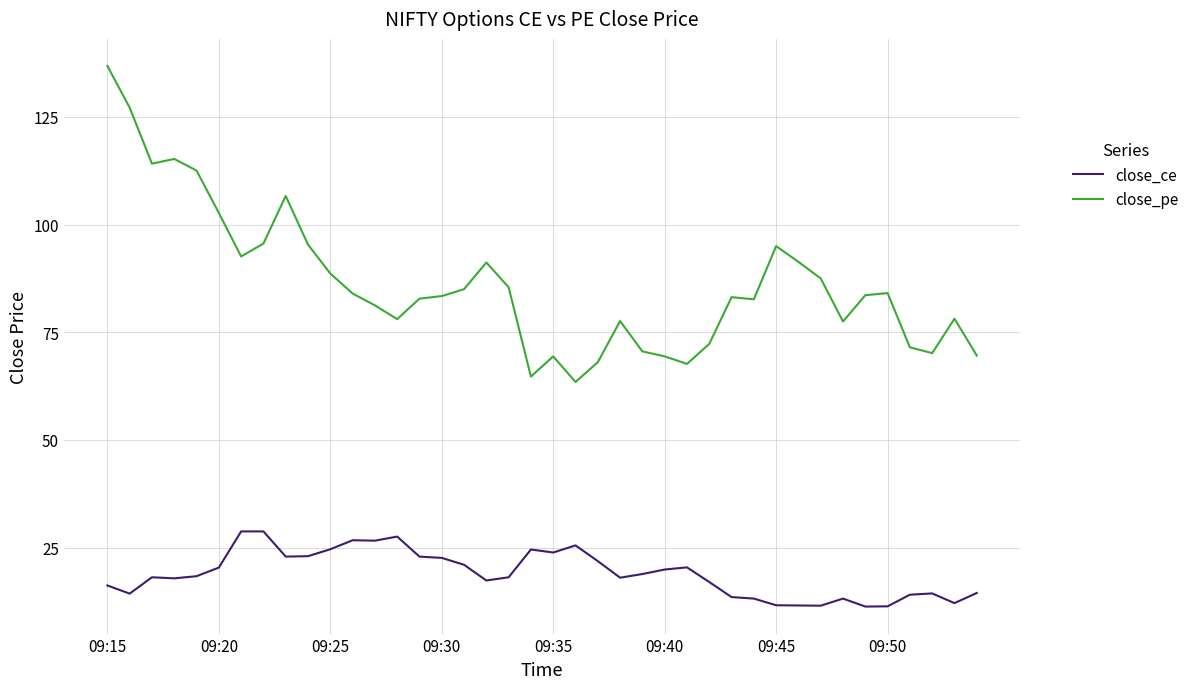

Rank the series by their maximum value, from highest to lowest.

close_pe, close_ce